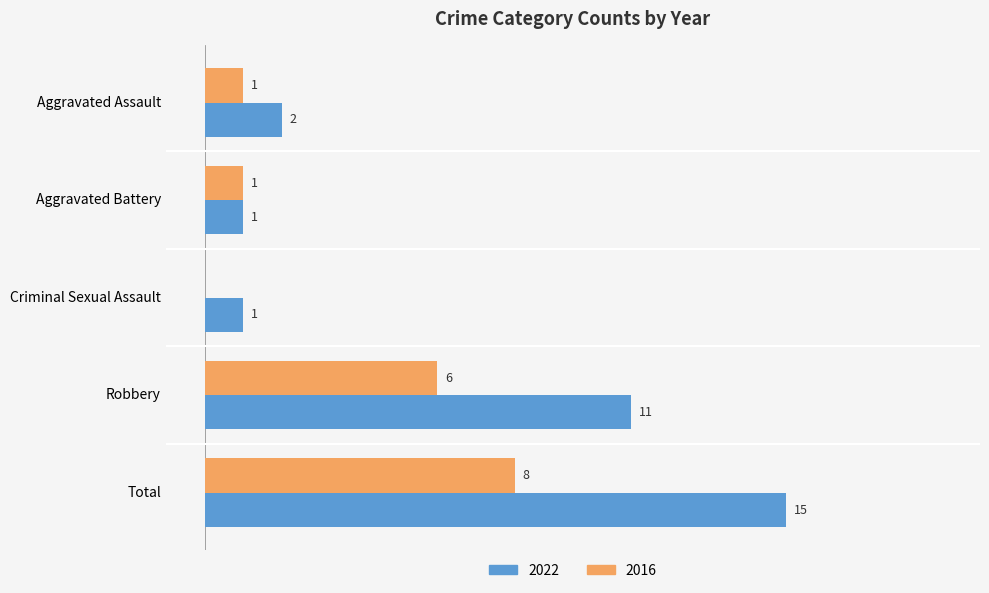

At which category does the chart reach its peak across all series?

Total